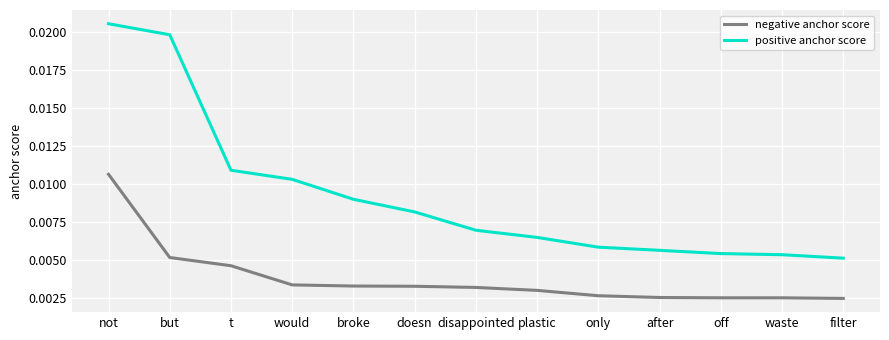

Count the negative anchor score values in the range 0 to 1.

13